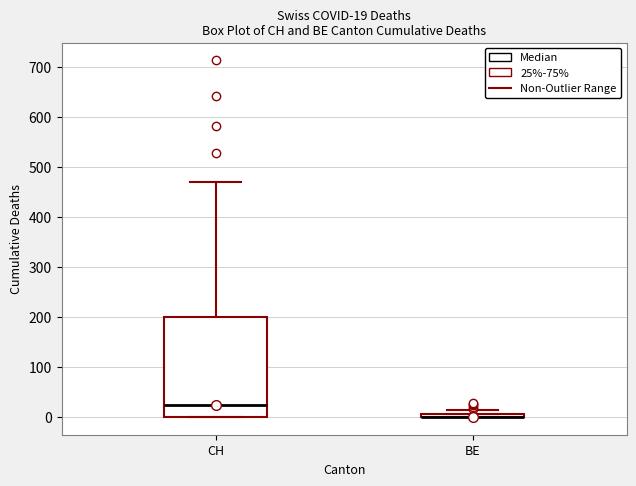

Which box is the tallest, from its lower edge to its upper edge?

CH